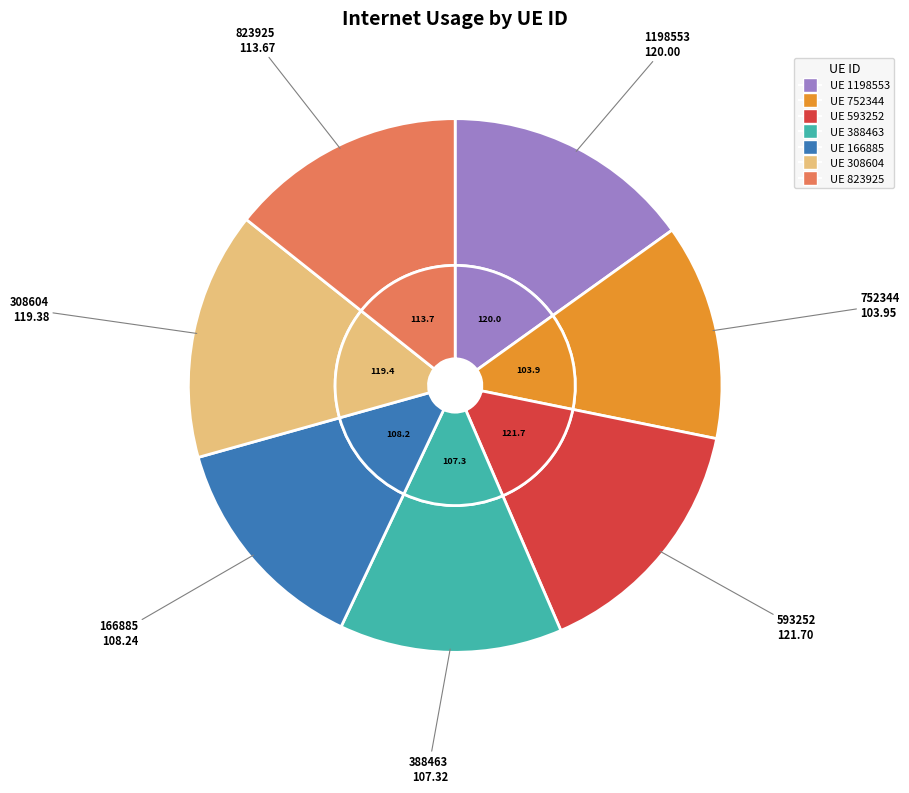

Count the number of slices in the pie.

7